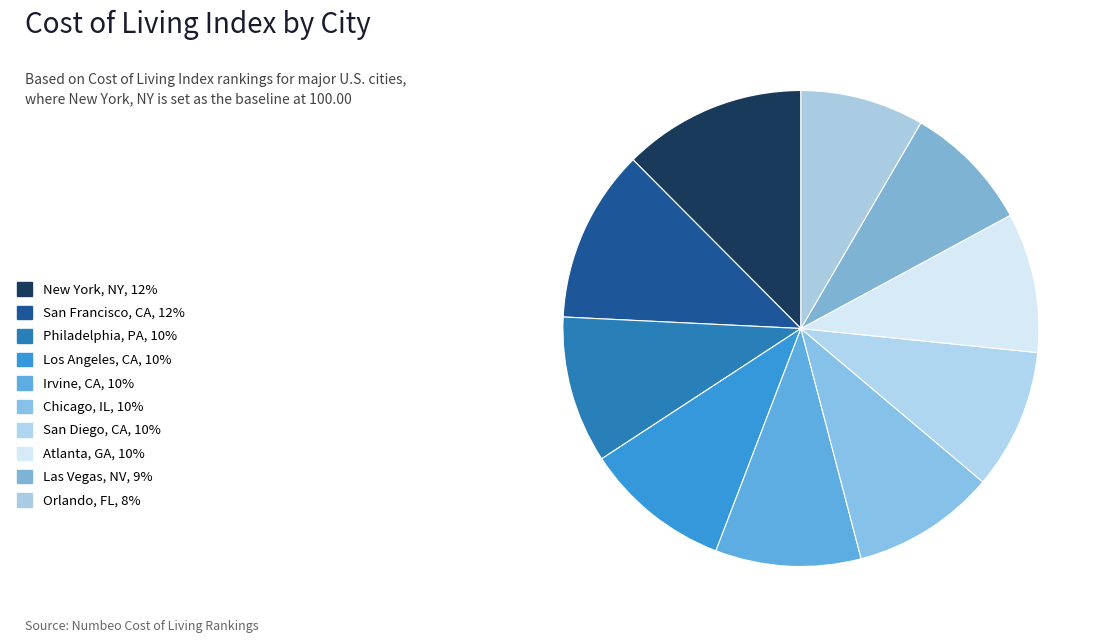

Is there any slice that represents more than half of the pie?

No